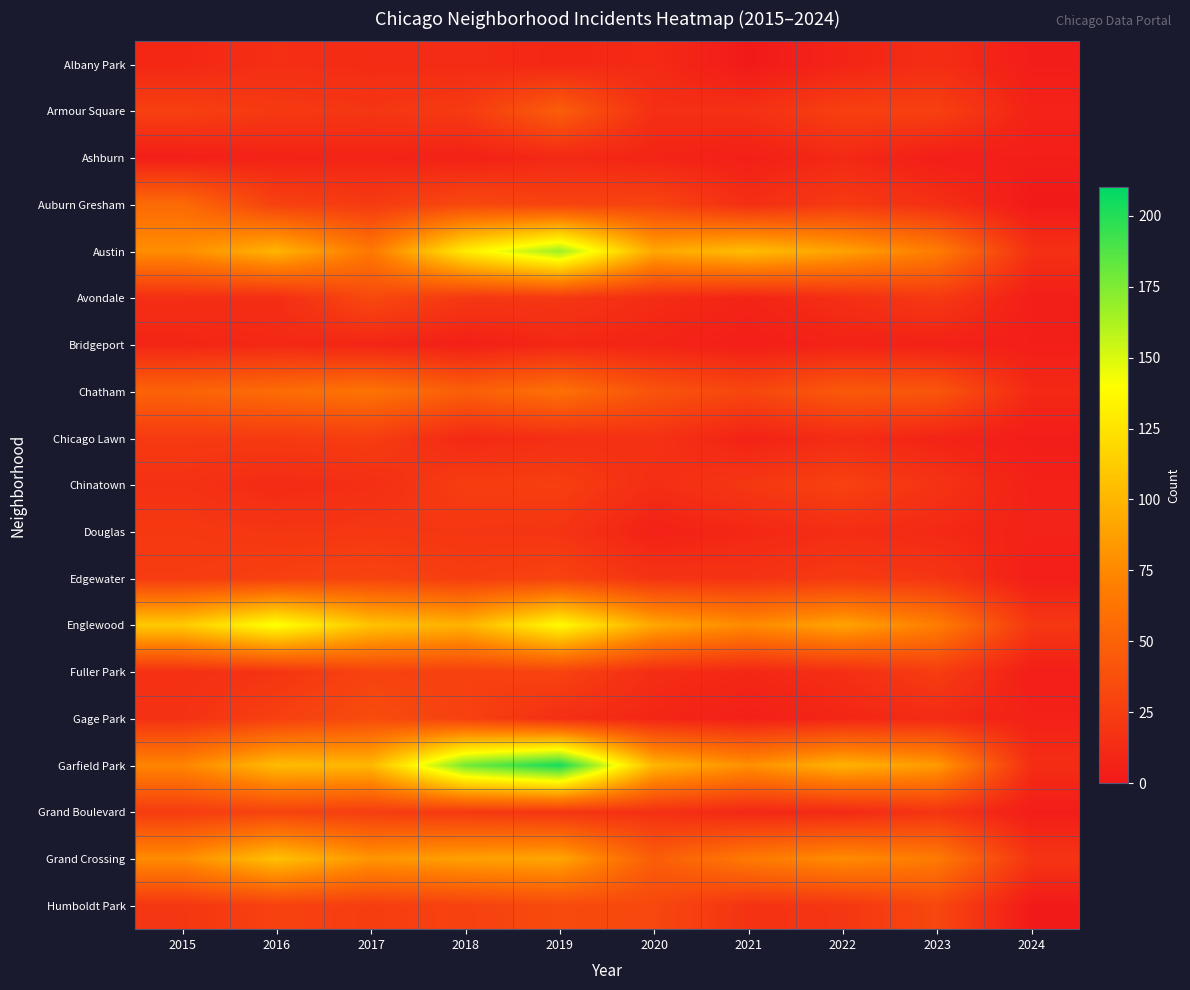

Between 2019 and 2022, which is larger?

2019